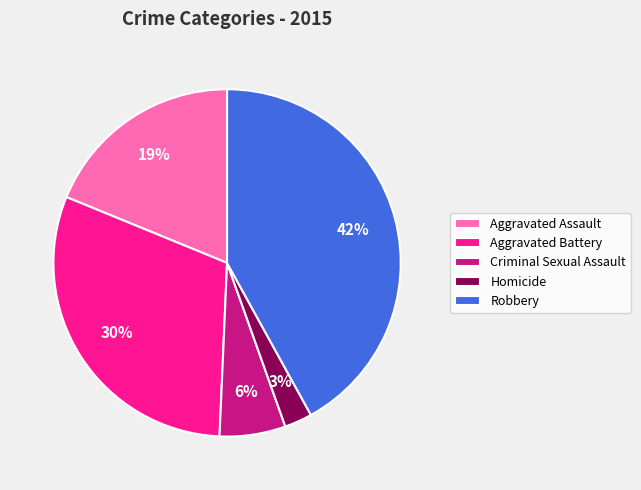

What is the ratio of the value at Robbery to the value at Aggravated Battery?

1.4